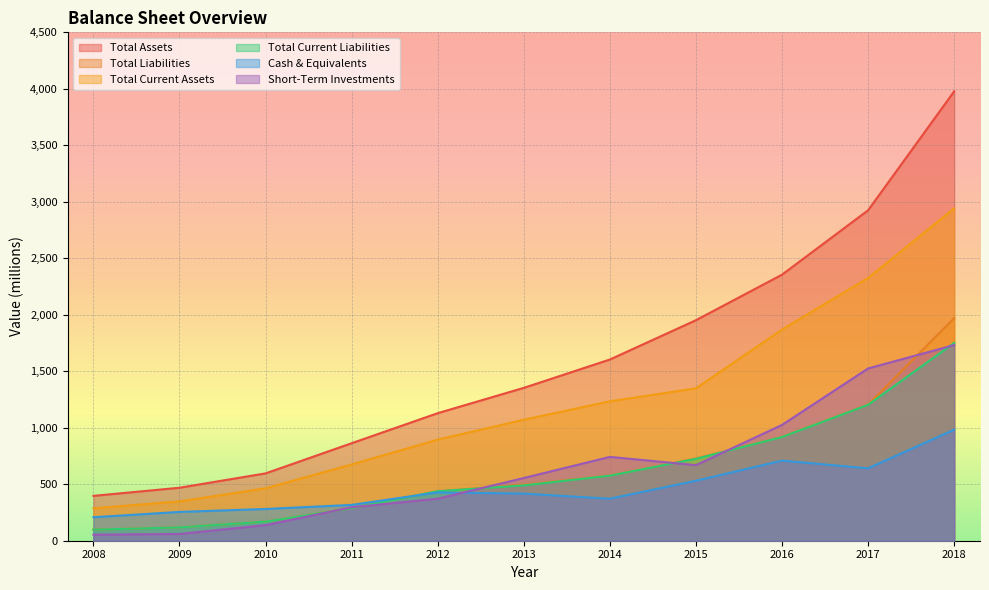

Where does the Cash & Equivalents series first go above 417?

2012